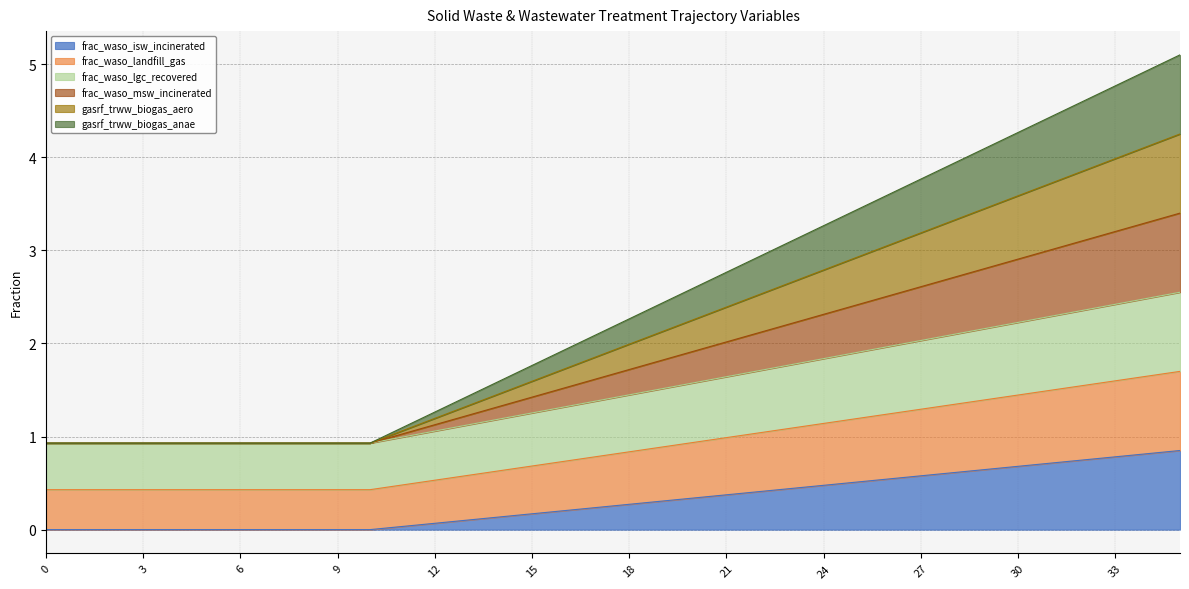

The gasrf_trww_biogas_anae series shows 1.3 at 12. True or false?

True